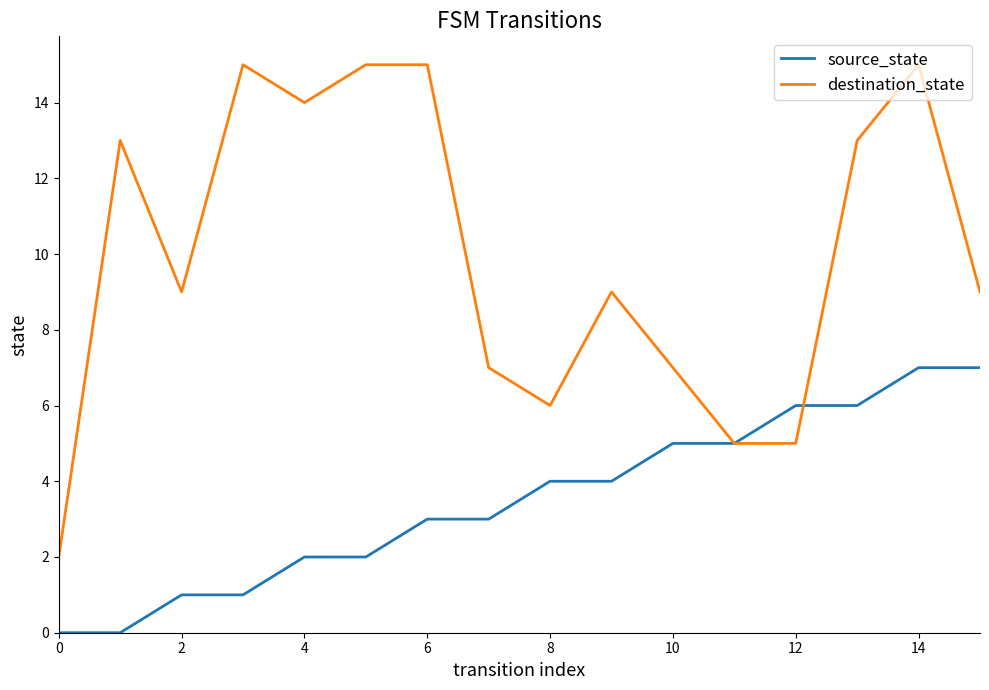

What is the maximum value shown in the chart?

15